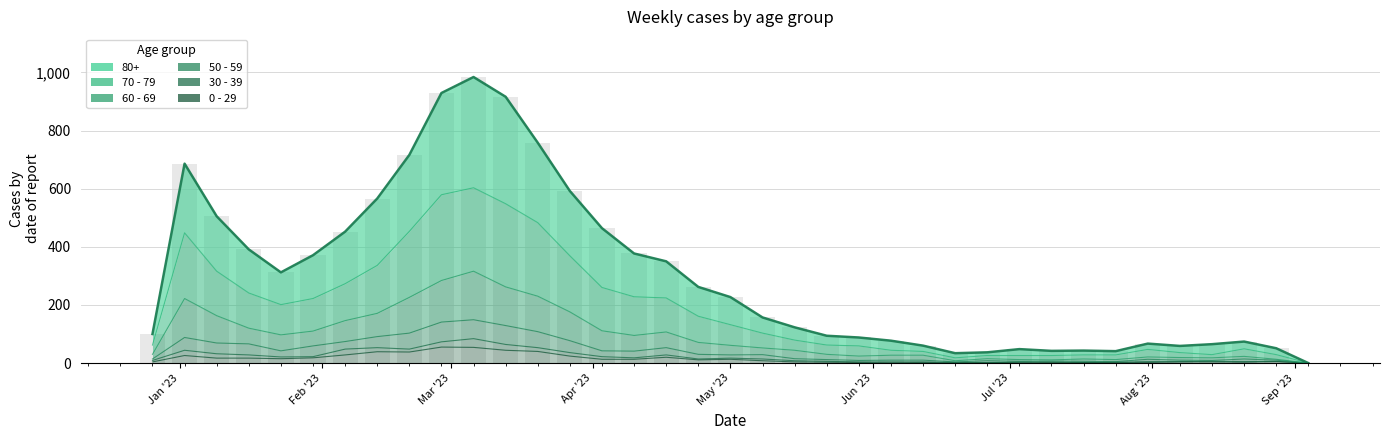

At which label is 0 - 29 closest to 27?

2023-01-02